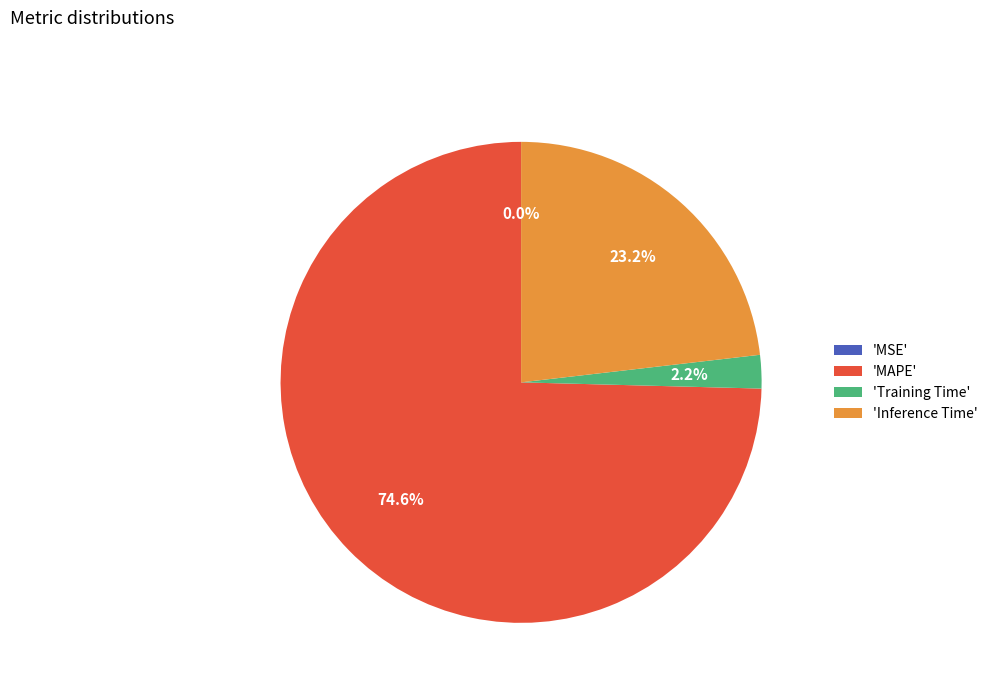

What is the largest slice in the pie chart?

'MAPE'